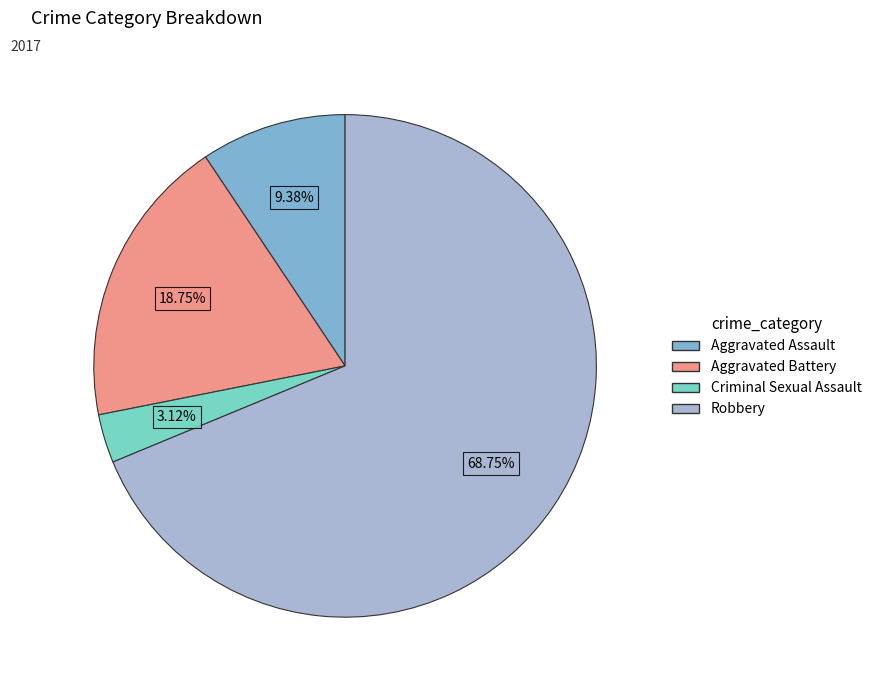

To the nearest percent, what is the difference between the Aggravated Assault and Robbery slice percentages?

59%